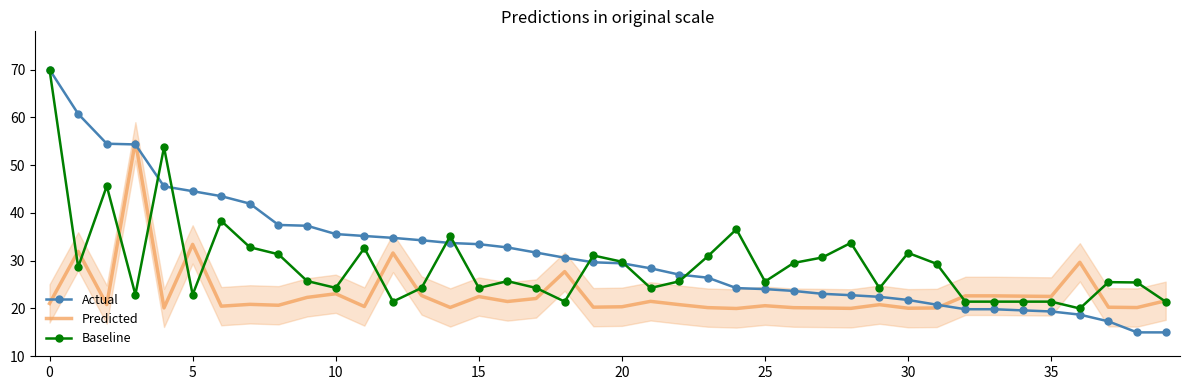

True or false: Predicted has a value of 6.5 at 27.

False